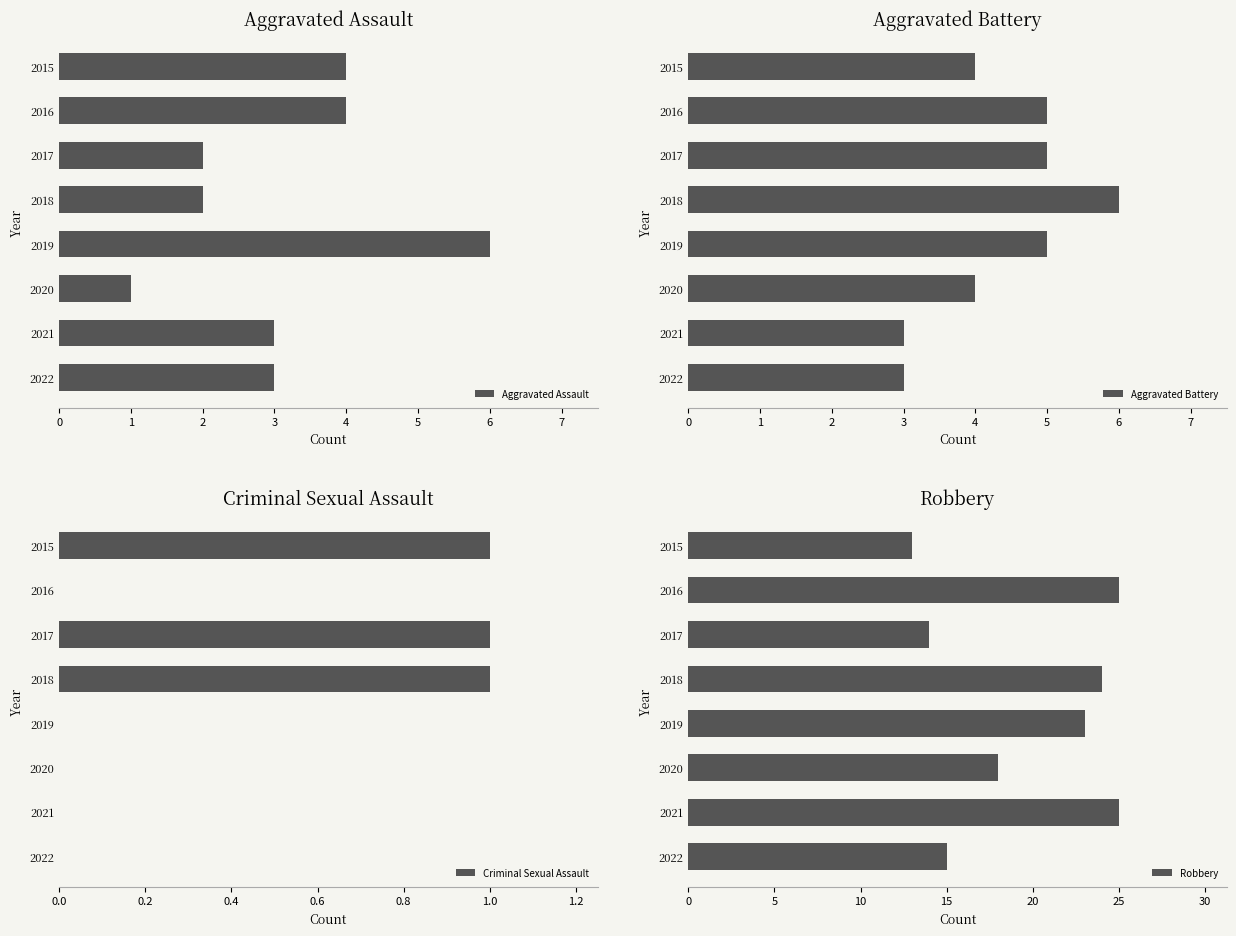

What is the difference between the second highest and minimum values in the Aggravated Assault series?

3